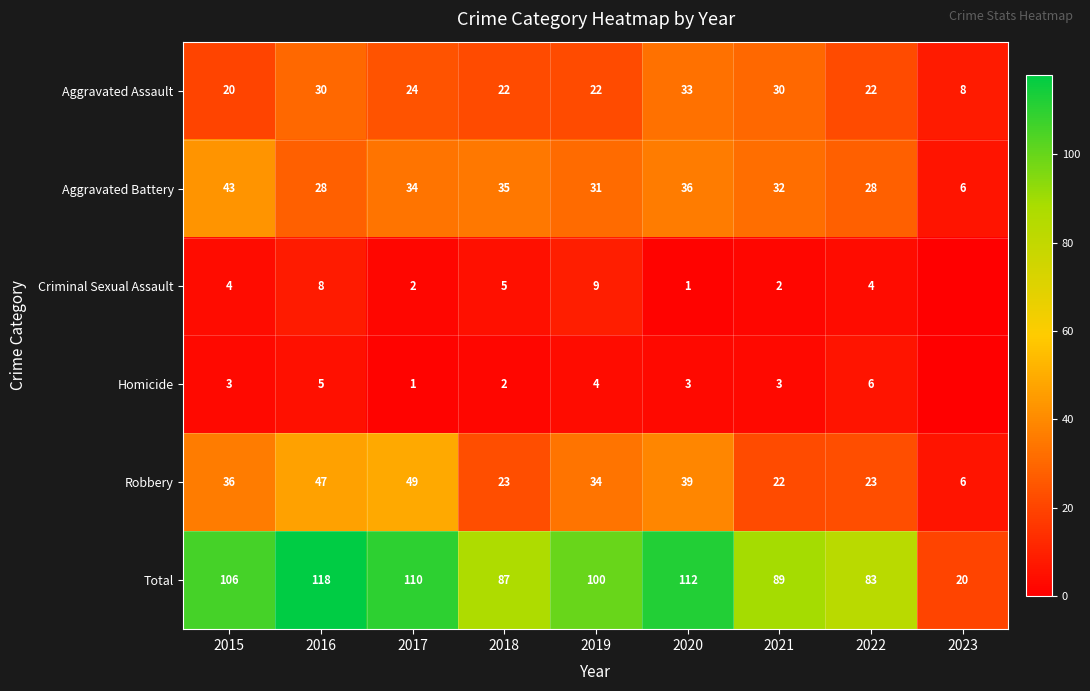

Which label corresponds to the smallest value in the chart?

2023